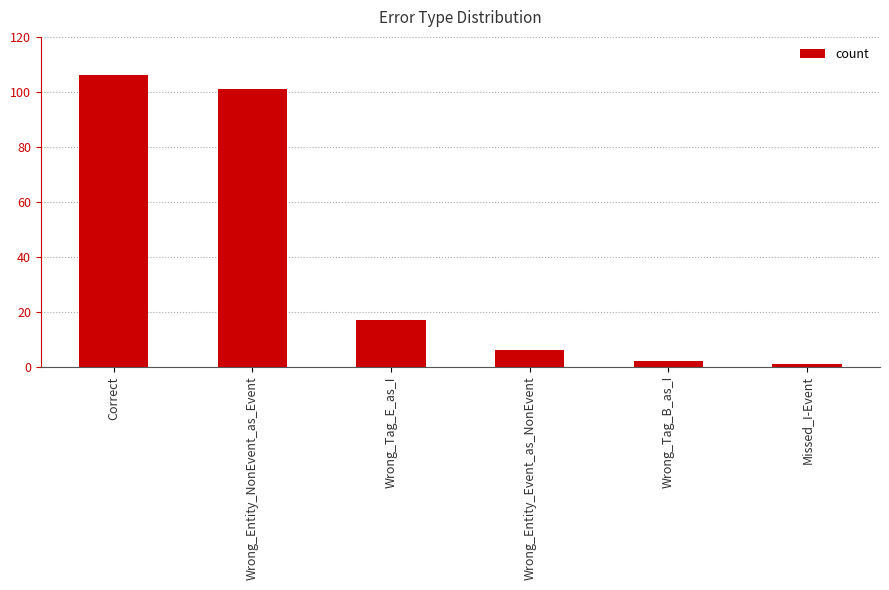

What is the smallest value displayed?

1